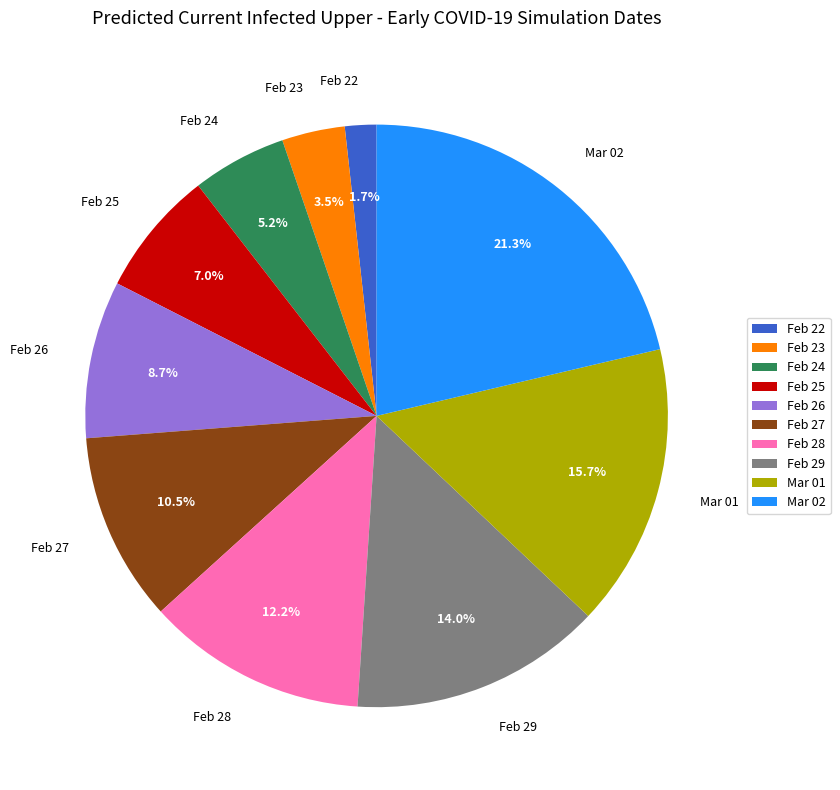

Rank the categories by value from highest to lowest.

Mar 02, Mar 01, Feb 29, Feb 28, Feb 27, Feb 26, Feb 25, Feb 24, Feb 23, Feb 22